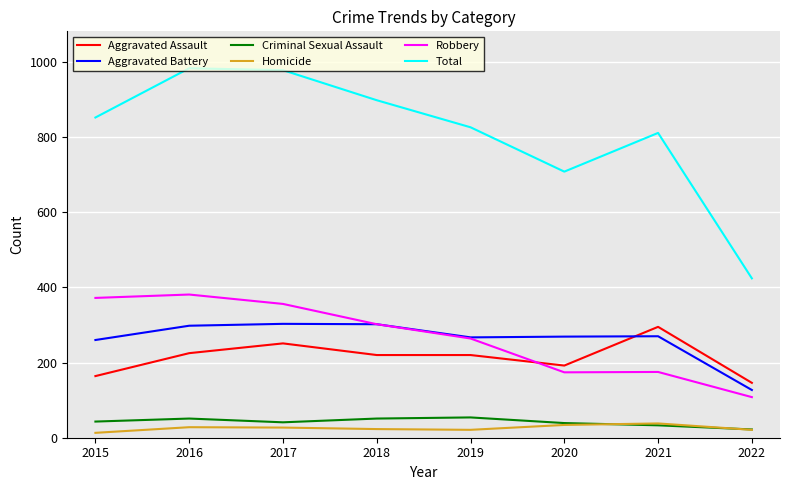

What is the spread (max minus min) of values at 2015?

839